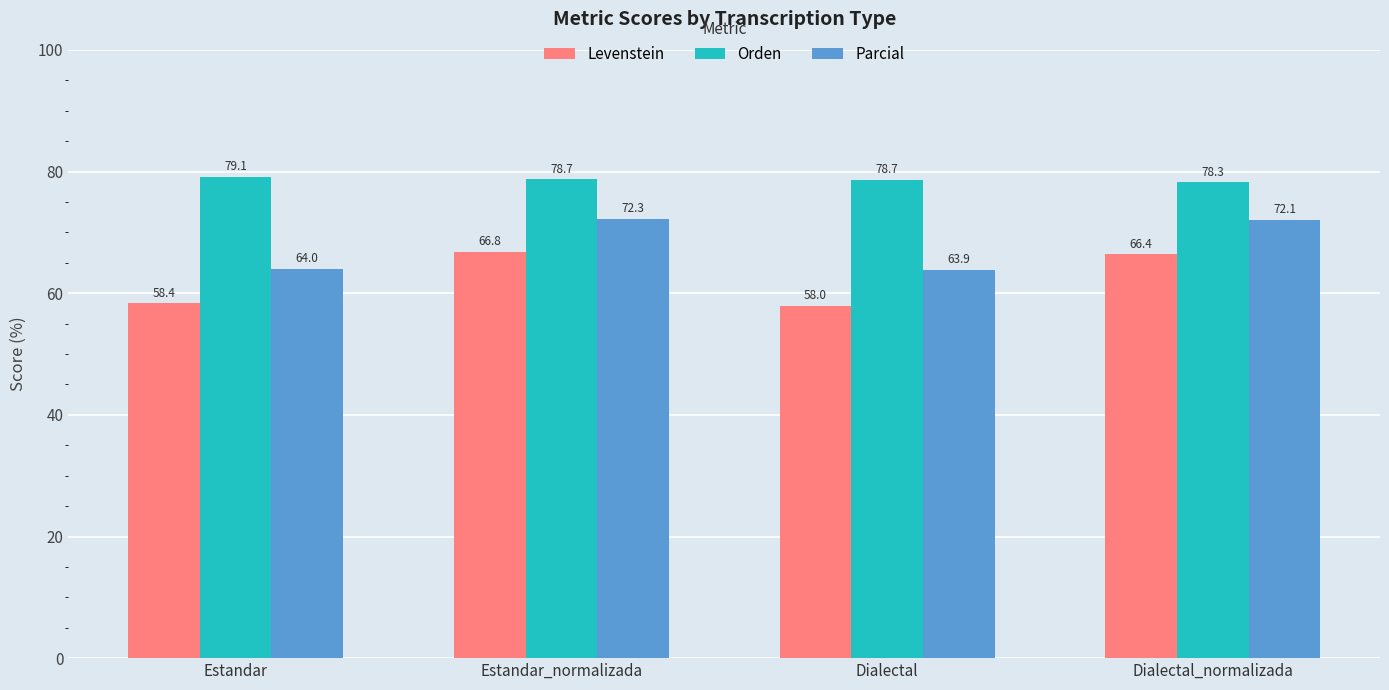

Reading left to right, what are all the values shown in this chart?

Levenstein: Estandar=58.4	Estandar_normalizada=66.8	Dialectal=58.0	Dialectal_normalizada=66.4
Orden: Estandar=79.1	Estandar_normalizada=78.7	Dialectal=78.7	Dialectal_normalizada=78.3
Parcial: Estandar=64.0	Estandar_normalizada=72.3	Dialectal=63.9	Dialectal_normalizada=72.1